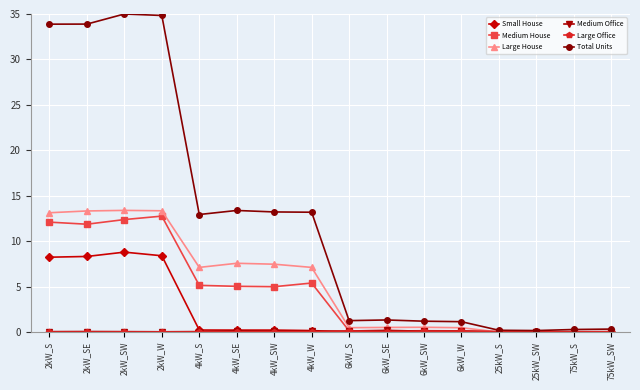

Which series has the largest total across all categories?

Total Units